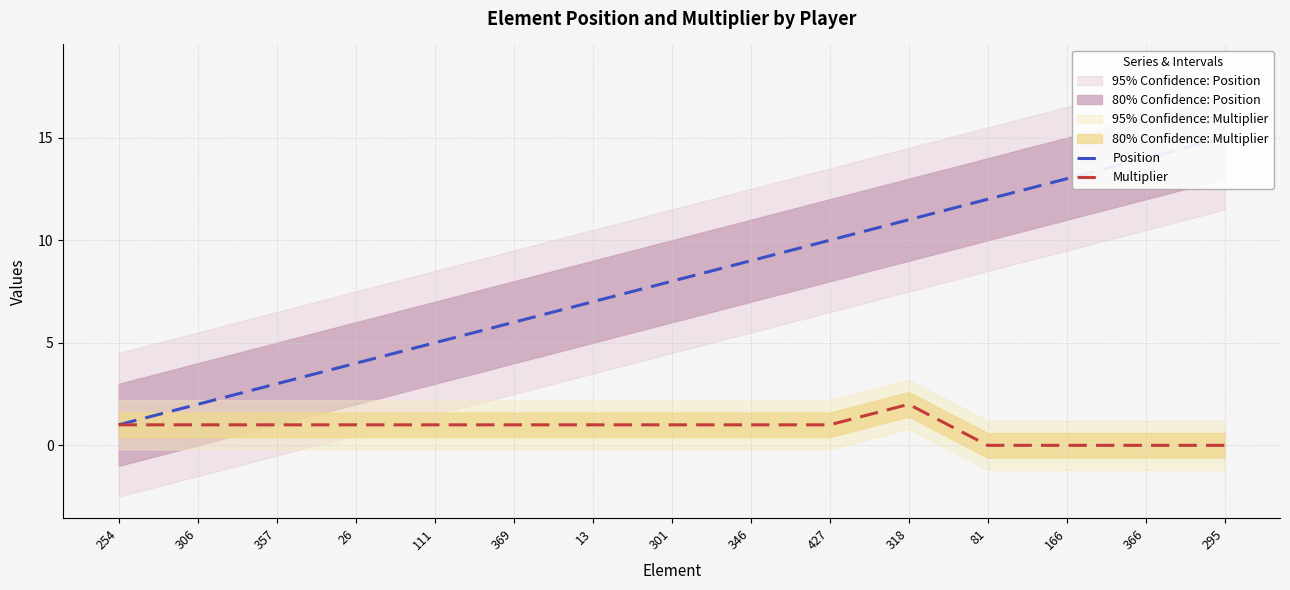

True or false: Position and Multiplier intersect in this chart.

False